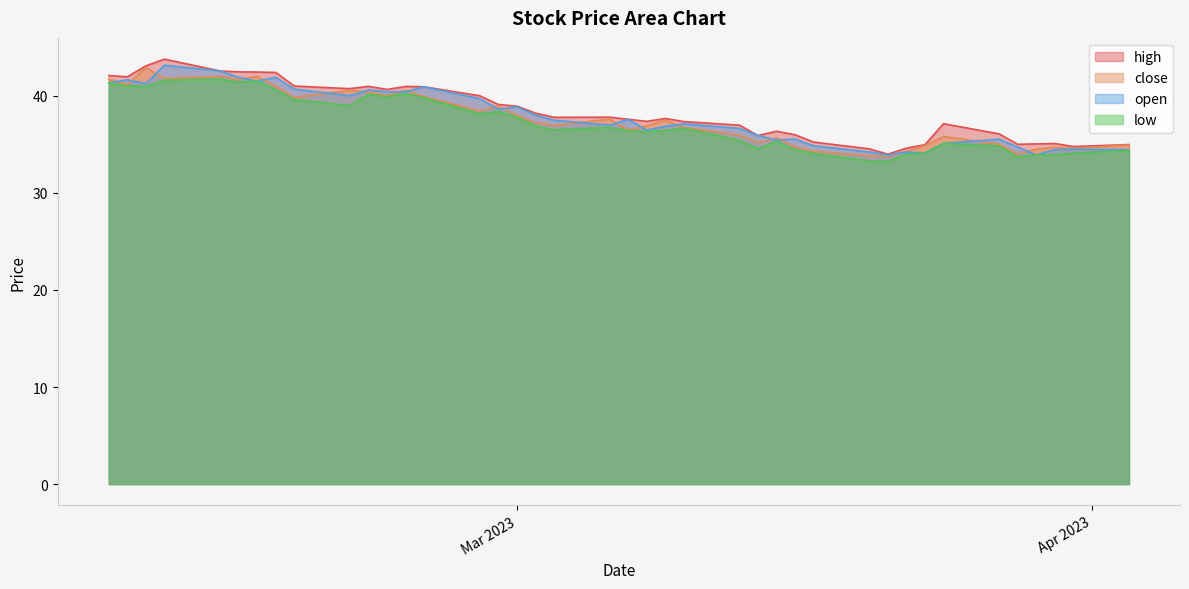

Does the chart display data point markers on the line(s)?

No